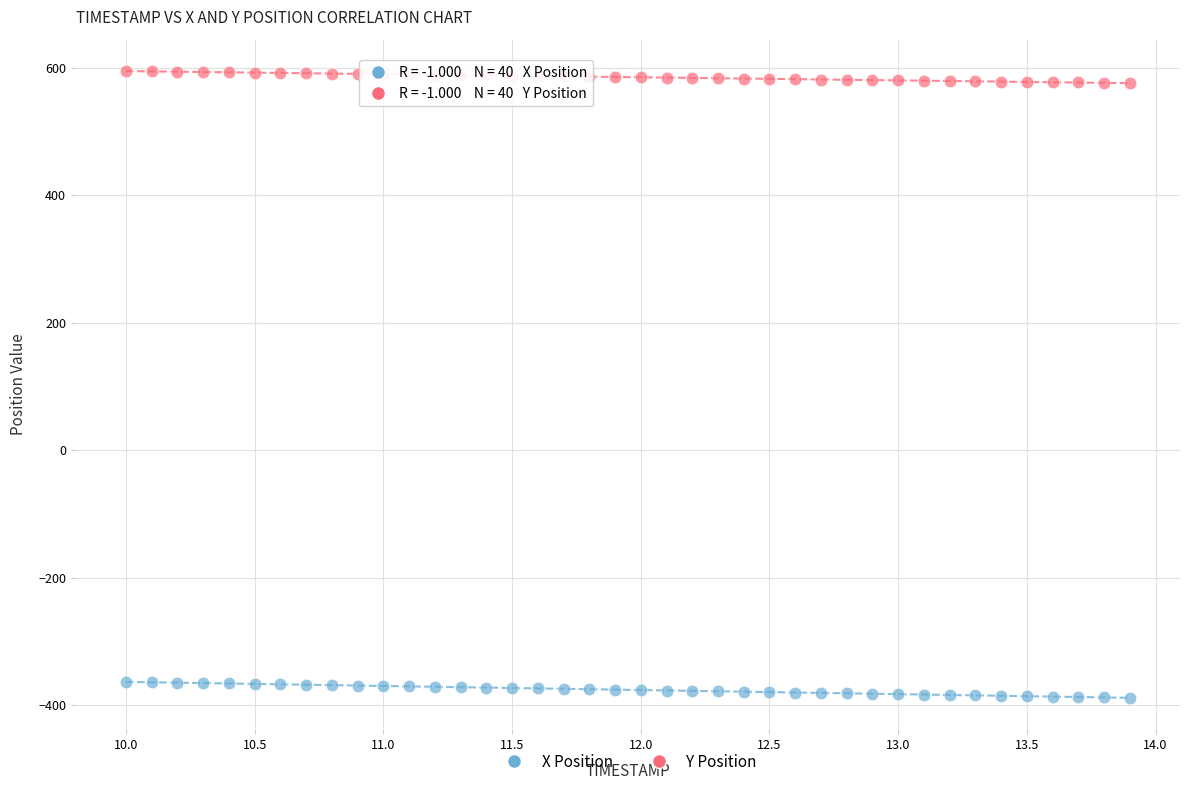

Which series contains the highest Y value?

Y Position